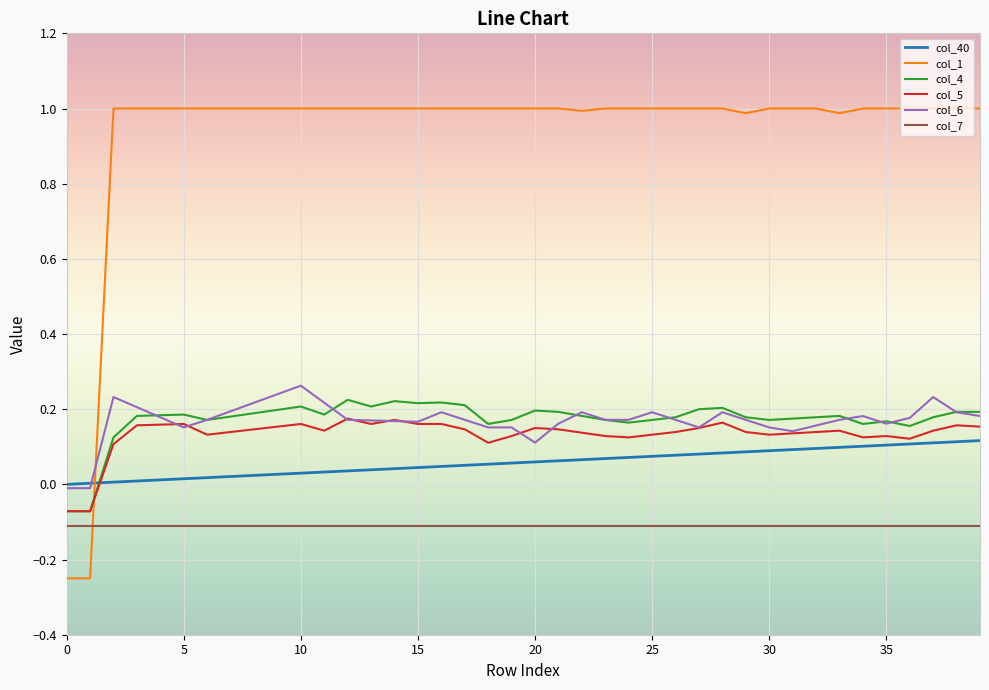

What is the maximum value shown in the chart?

1.0